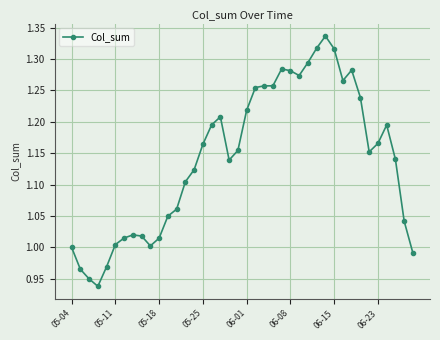

Count the number of data series in this chart.

1